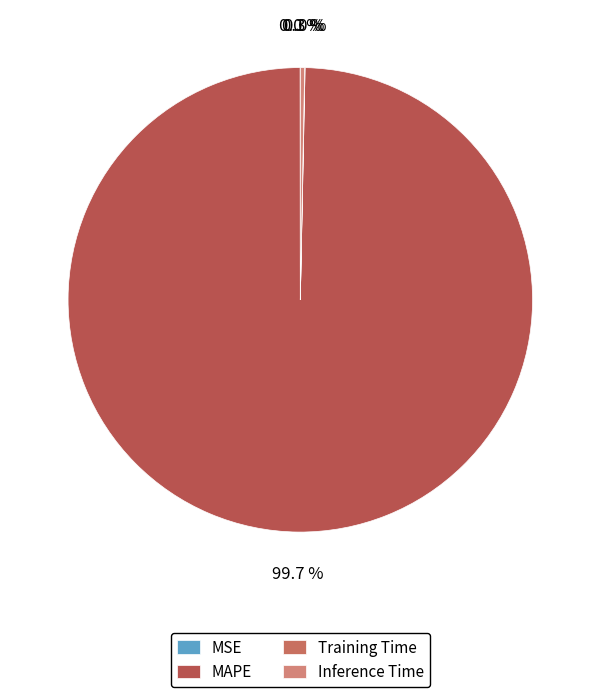

To the nearest percent, what portion does MAPE represent?

100%